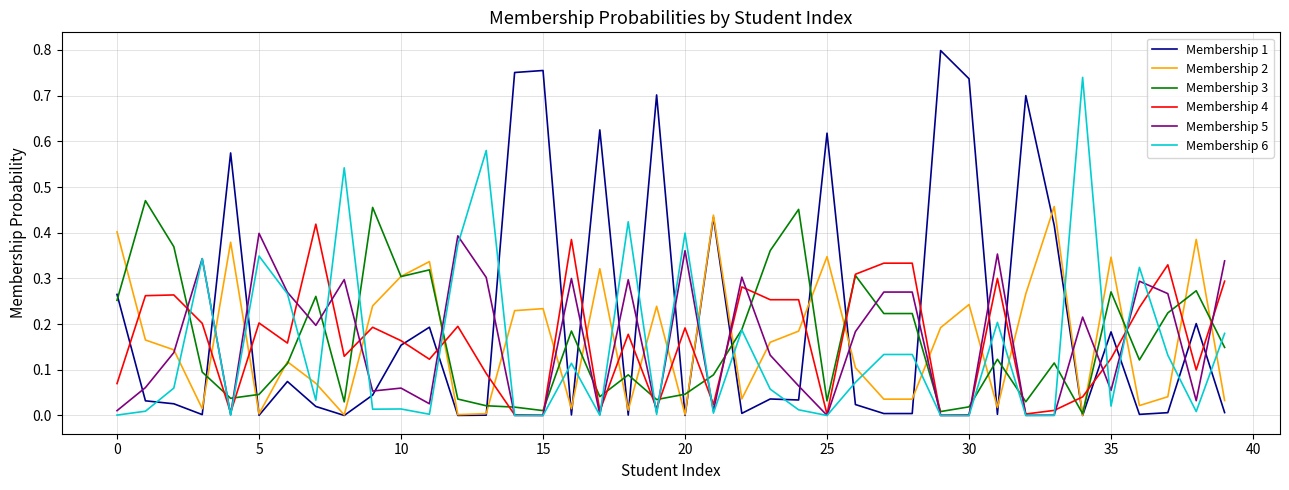

Which series has the widest spread of values?

Membership 1